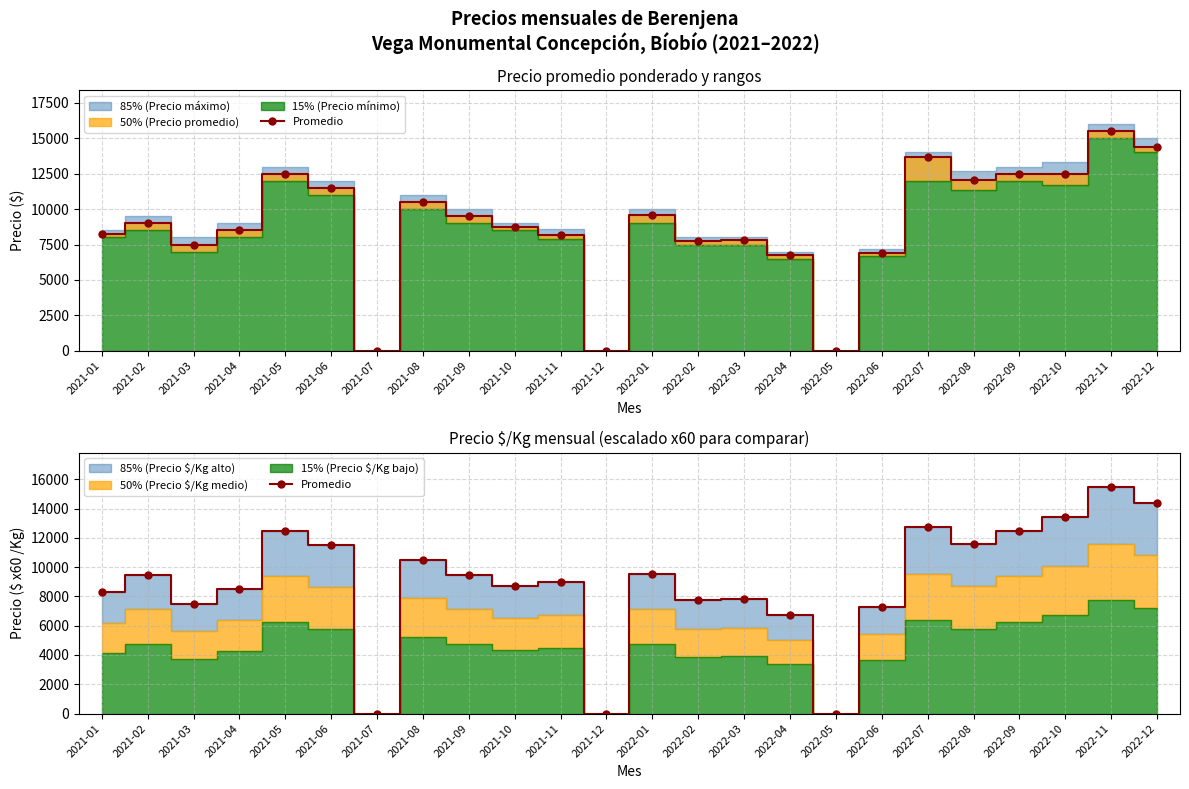

Reading left to right, extract all data points from this chart.

2021-01=8280	2021-02=9480	2021-03=7500	2021-04=8520	2021-05=12480	2021-06=11520	2021-07=0	2021-08=10500	2021-09=9480	2021-10=8700	2021-11=9000	2021-12=0	2022-01=9540	2022-02=7740	2022-03=7800	2022-04=6720	2022-05=0	2022-06=7260	2022-07=12720	2022-08=11580	2022-09=12480	2022-10=13440	2022-11=15480	2022-12=14400